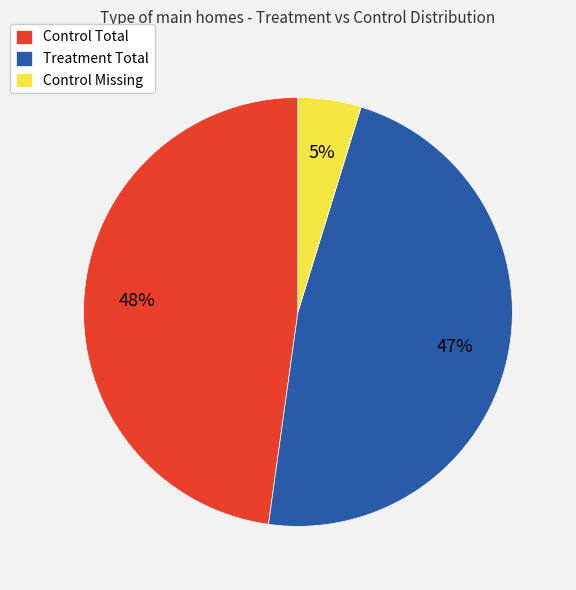

Is it true that Treatment Total is 38% of the pie?

False